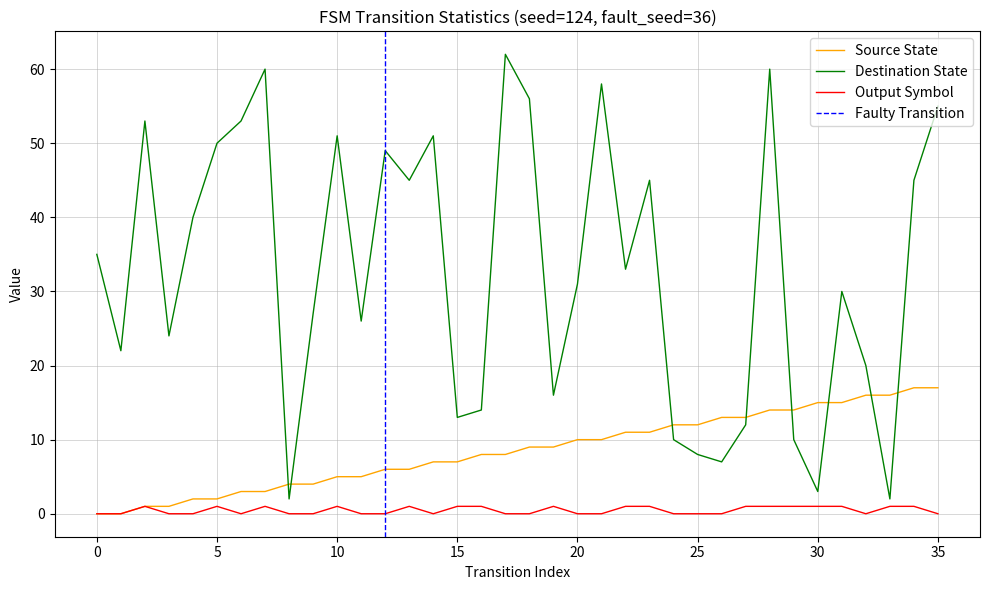

The Destination State series shows 55 at 20. True or false?

False